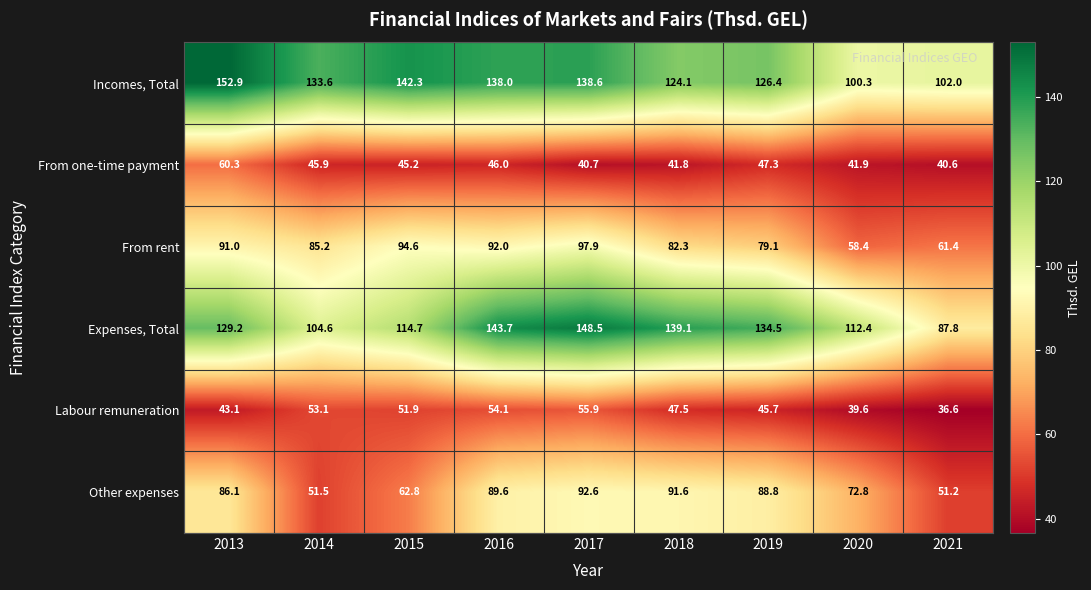

At how many categories does at least one series exceed 81?

9